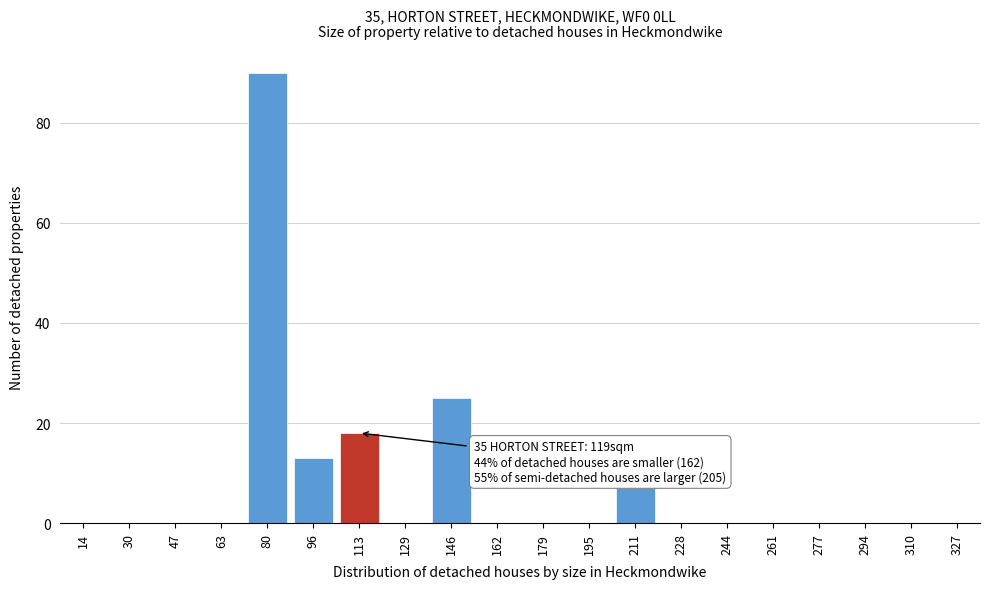

Is it true that the value at 14 is 53?

False